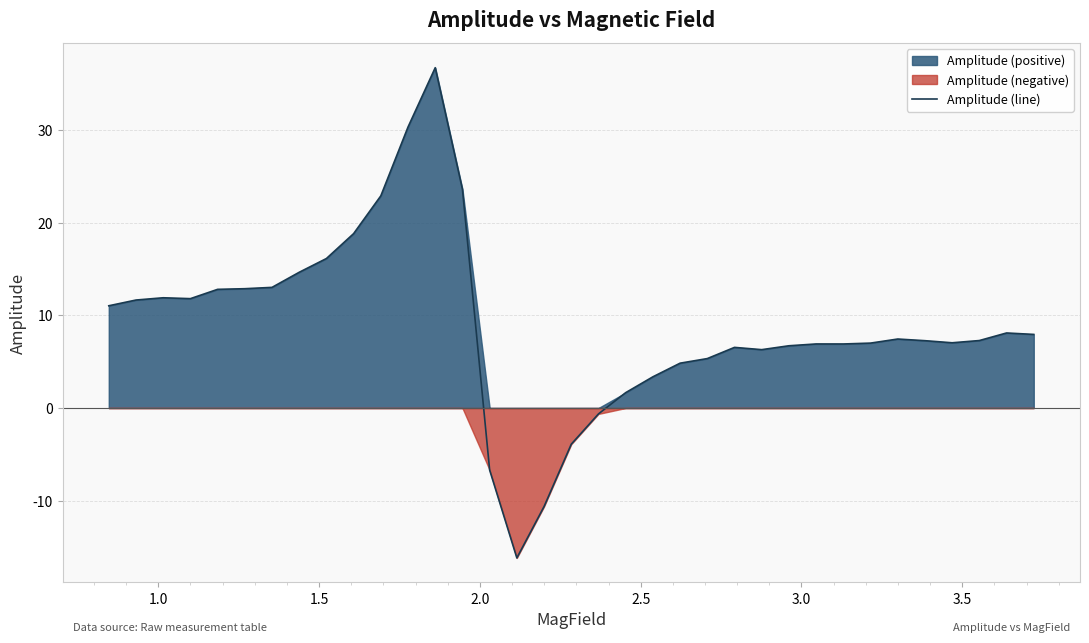

What is the minimum value for Amplitude (line)?

-16.2